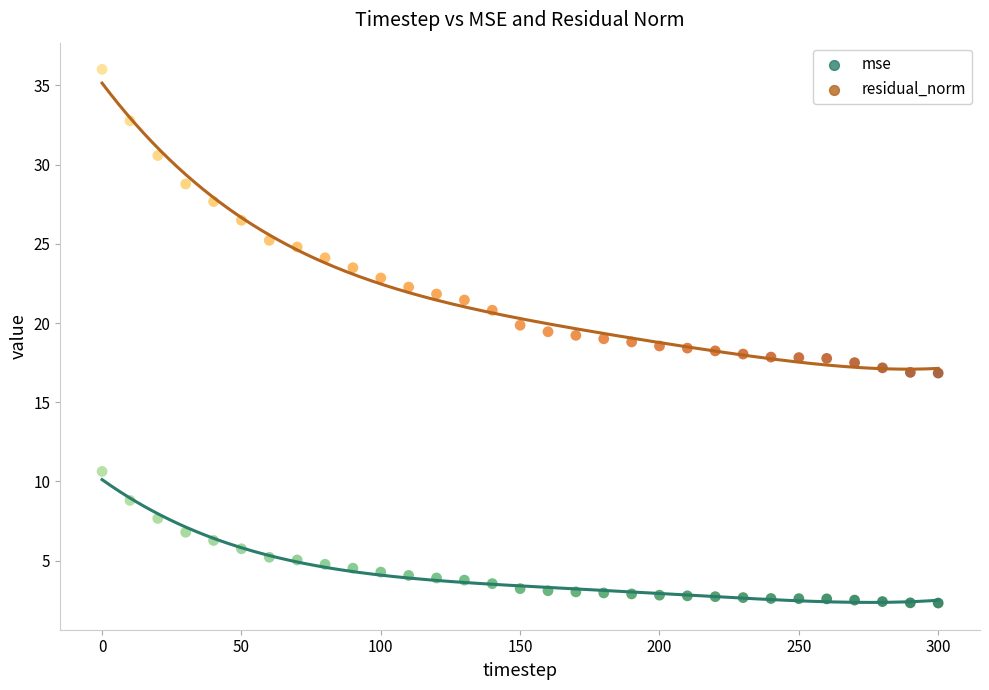

Which series has the largest Y range (max minus min)?

residual_norm